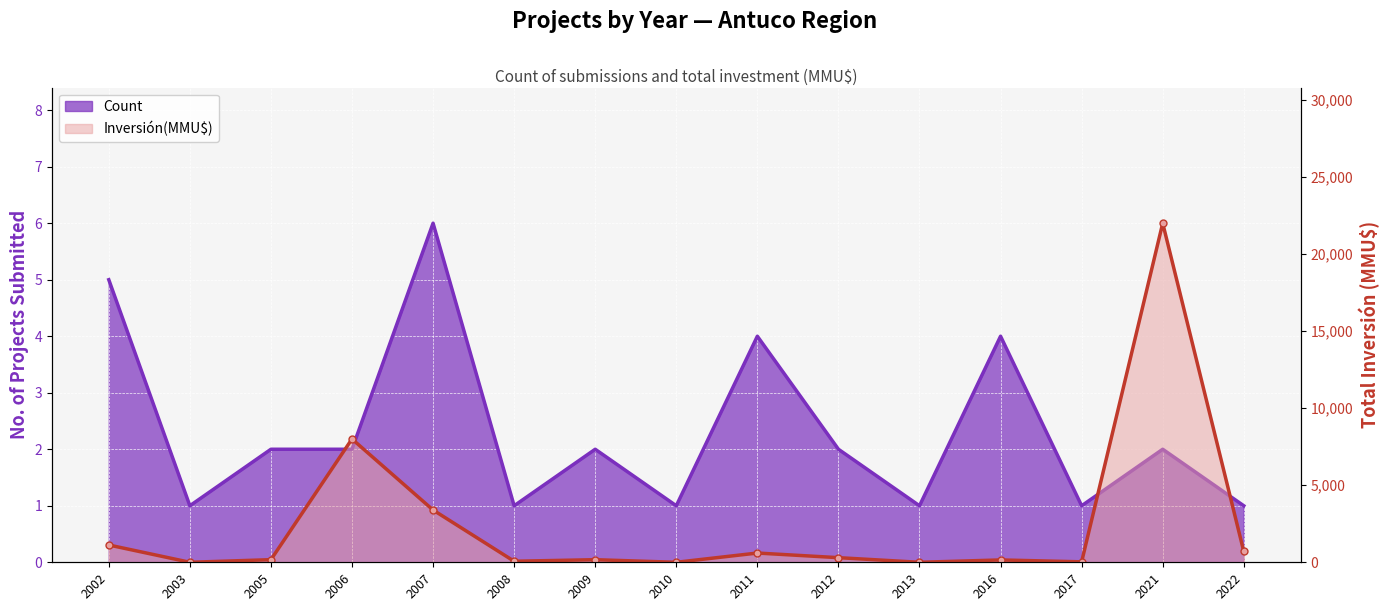

What is the total value across all series at 2016?

156